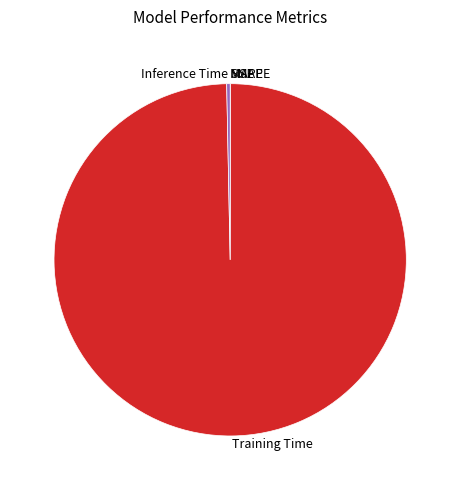

Which category has the biggest portion of the pie?

Training Time